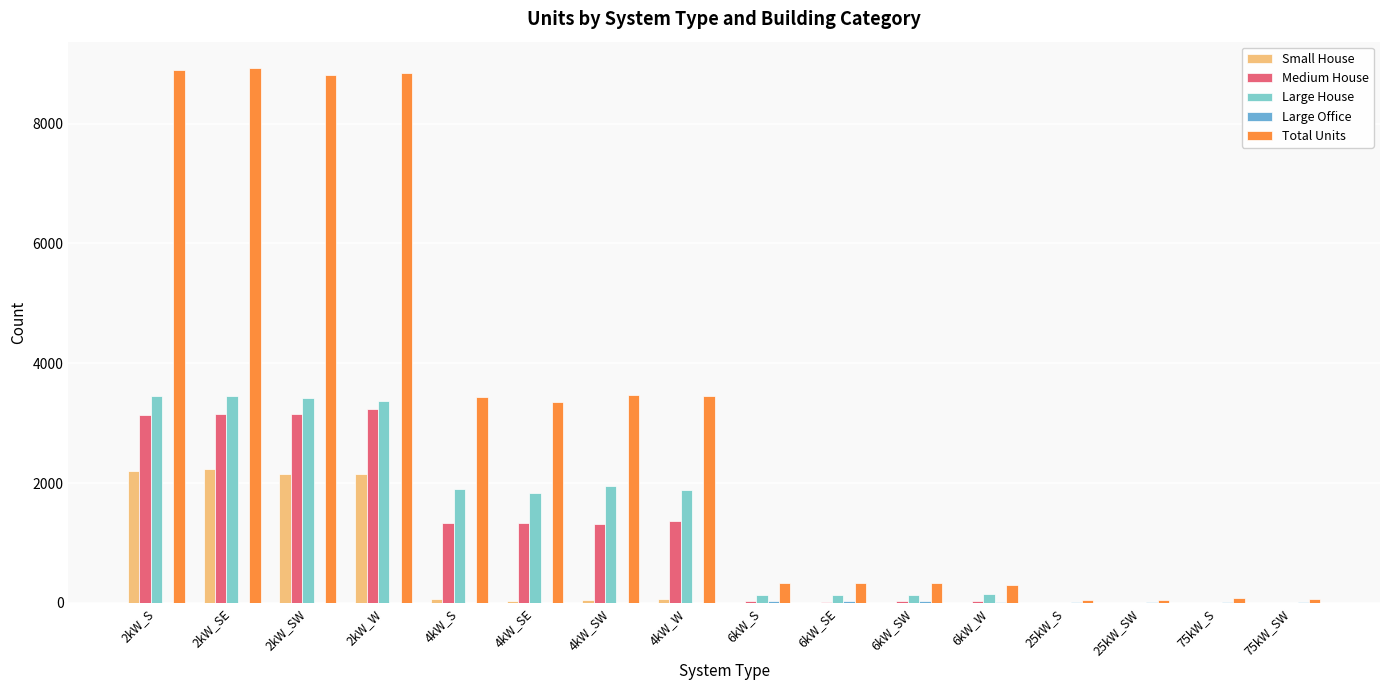

What is the label of the 6th bar from the right?

6kW_SW